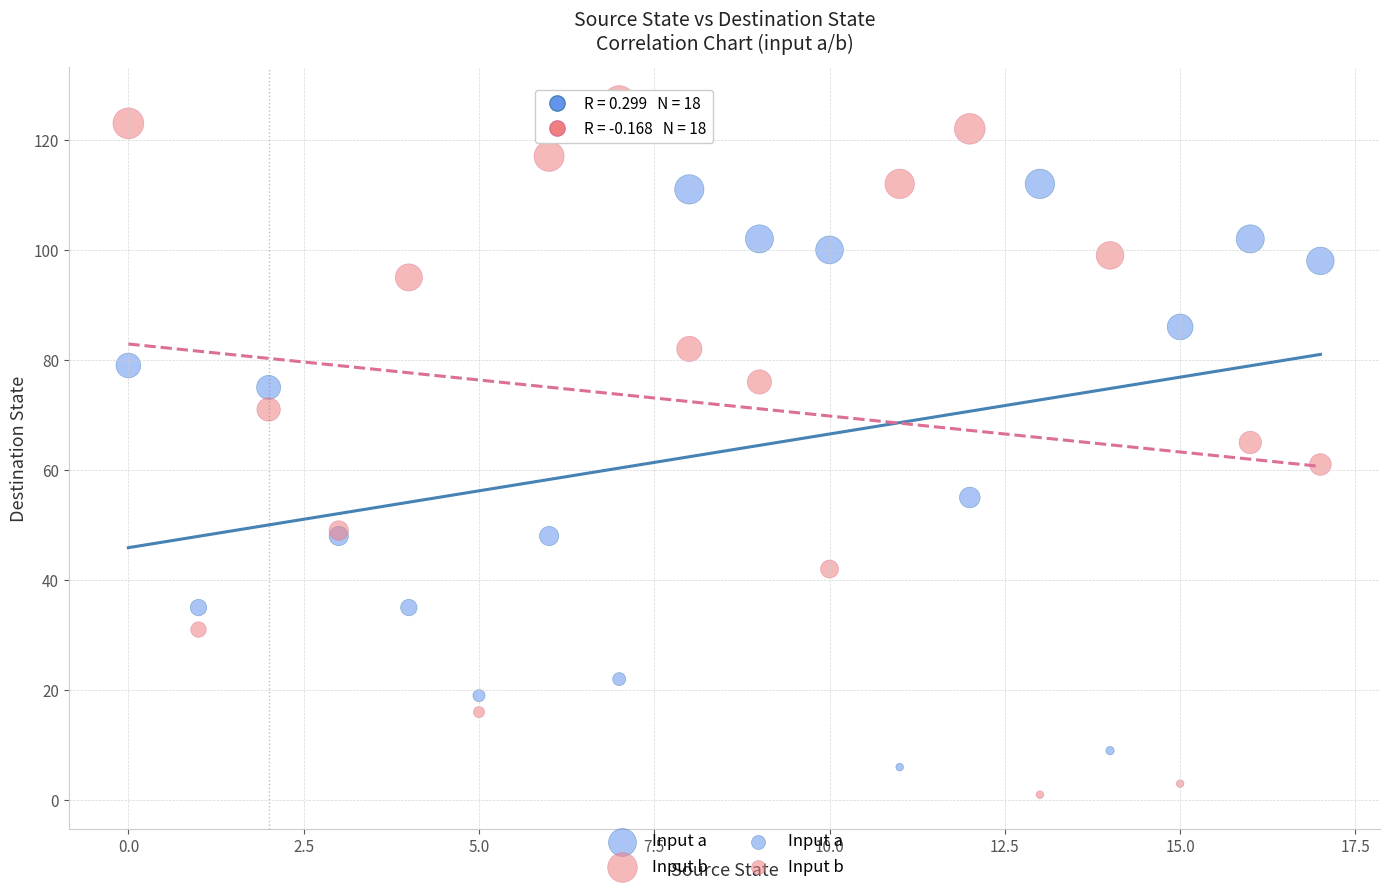

Which series has the widest spread of Y values?

Input b